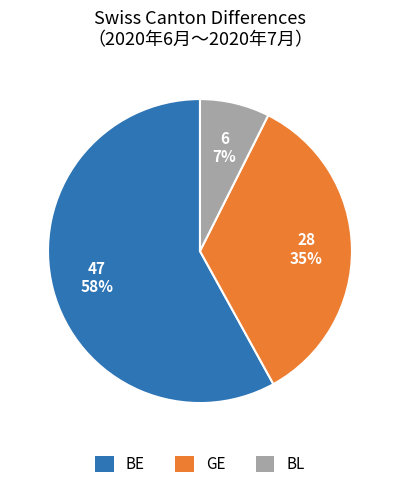

Is there a majority slice in this chart?

Yes